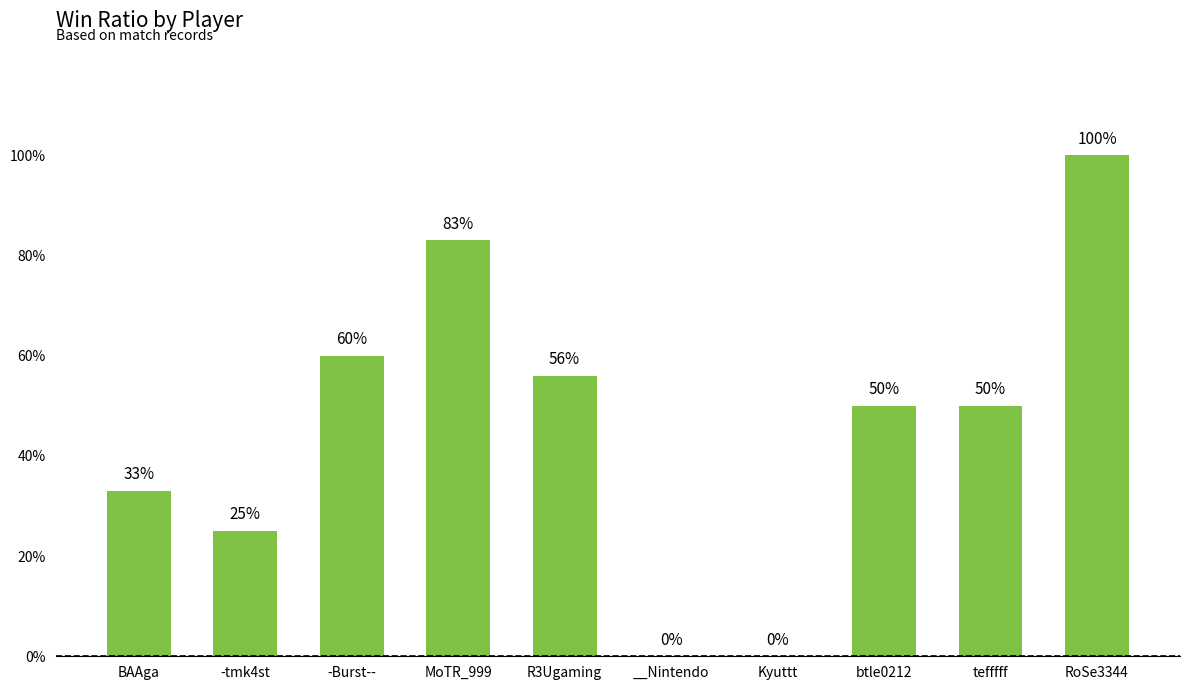

True or false: the data shows 60 at -Burst--.

True